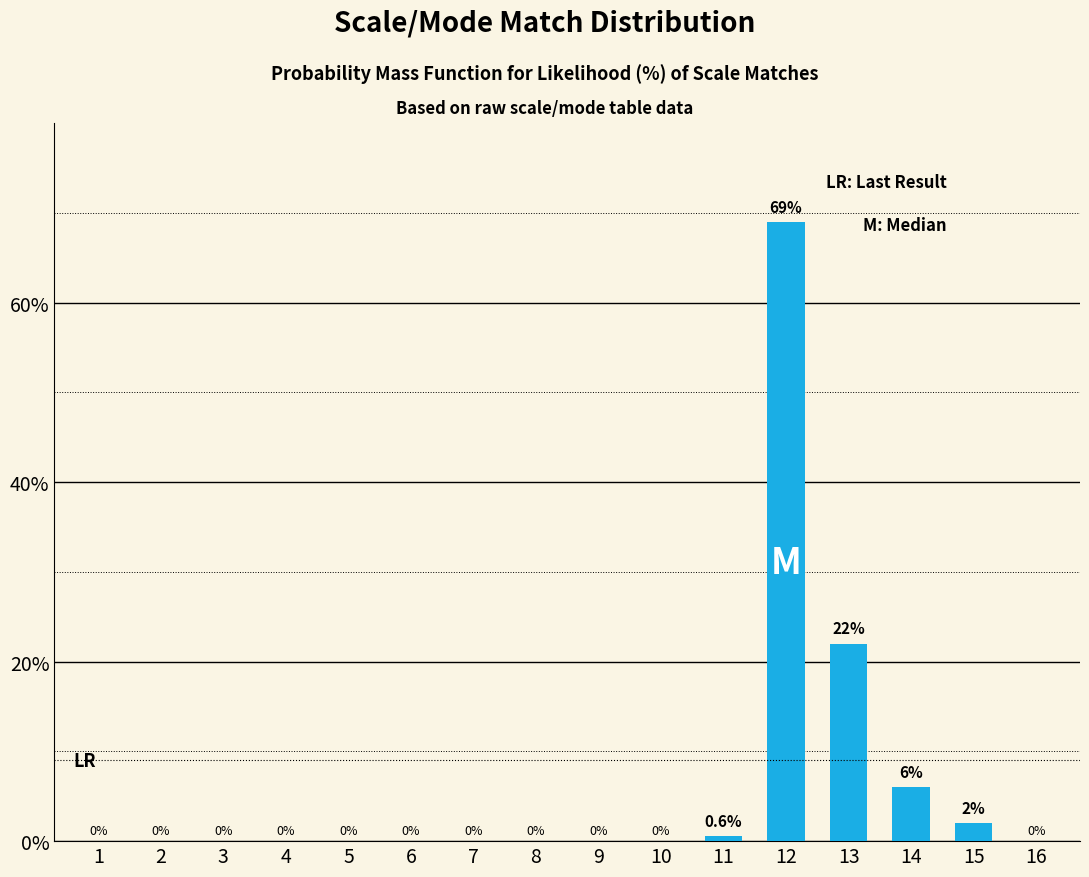

Which label corresponds to the largest value in the chart?

12